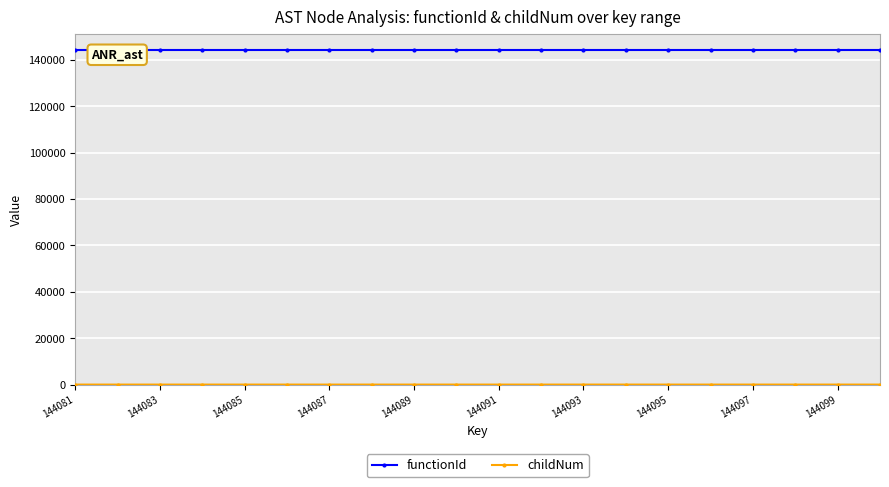

The childNum series shows 2 at 144093. True or false?

True